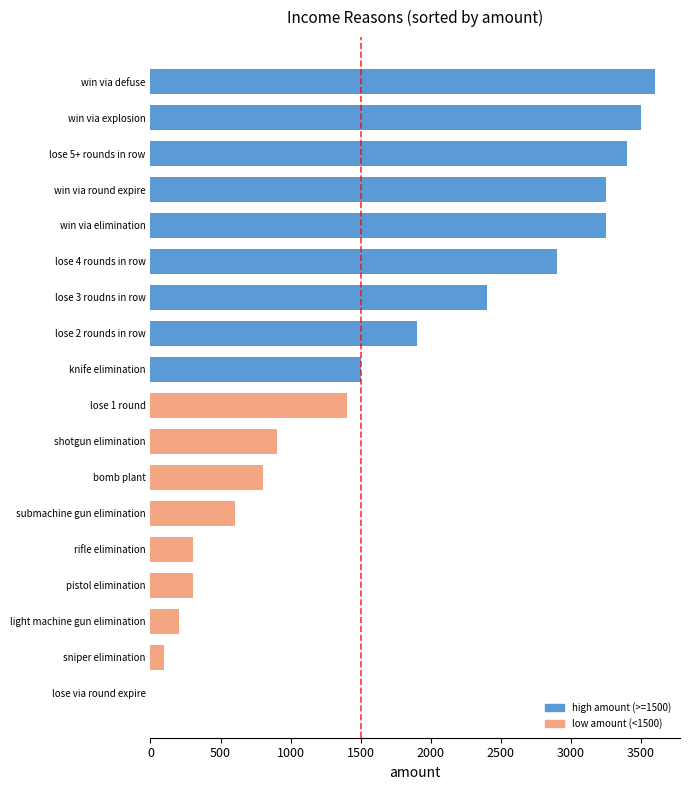

What is the difference between the values at knife elimination and lose via round expire?

1500